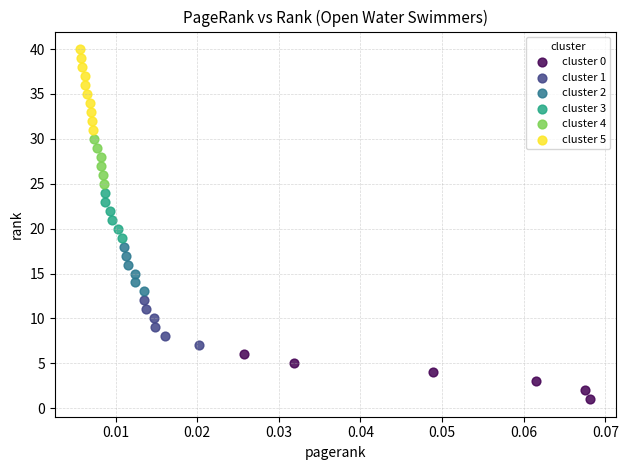

Which series reaches the maximum Y coordinate?

cluster 5